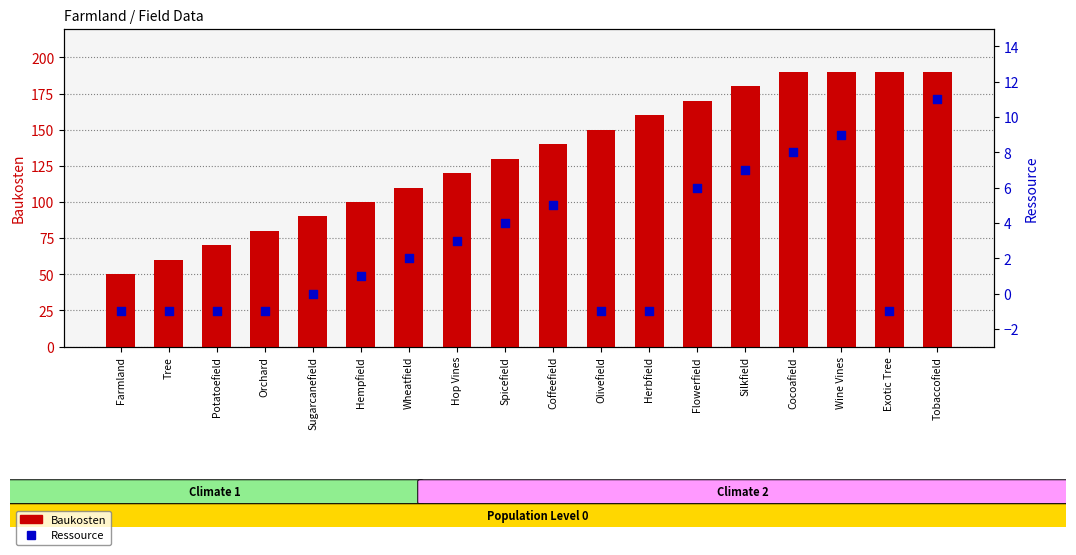

Which series contains the lowest Y value?

Ressource